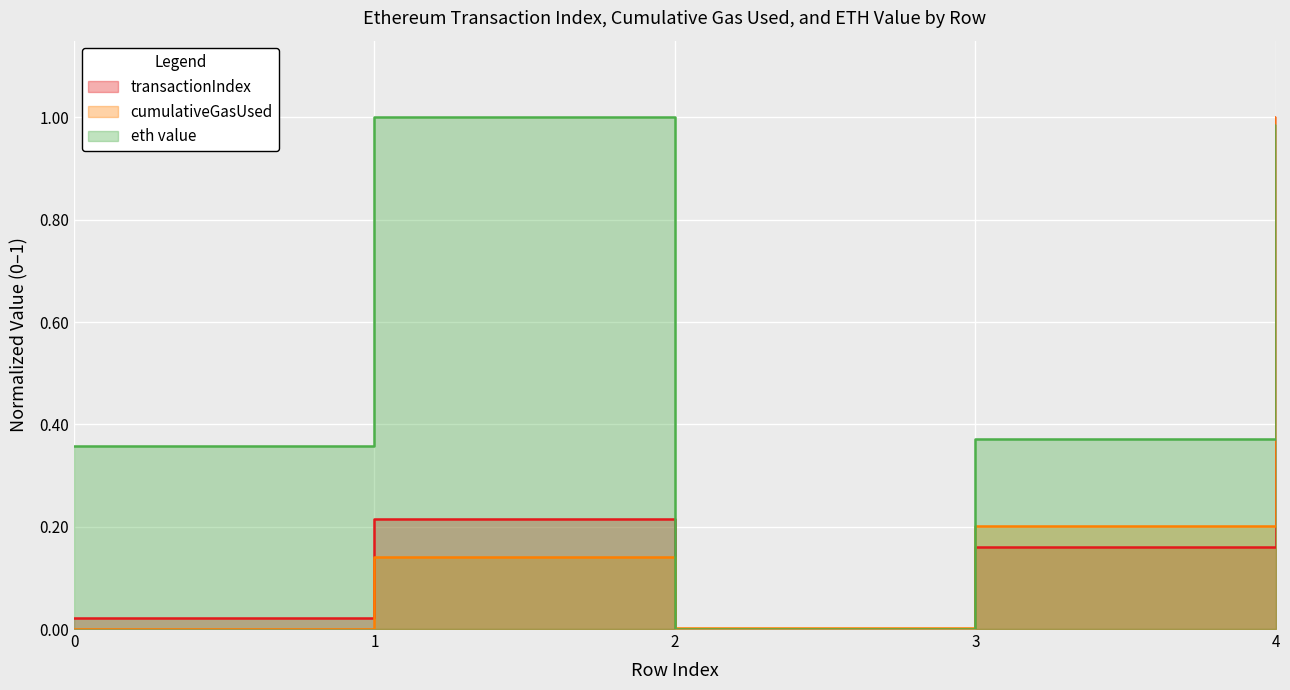

Which series has the largest total across all categories?

eth value